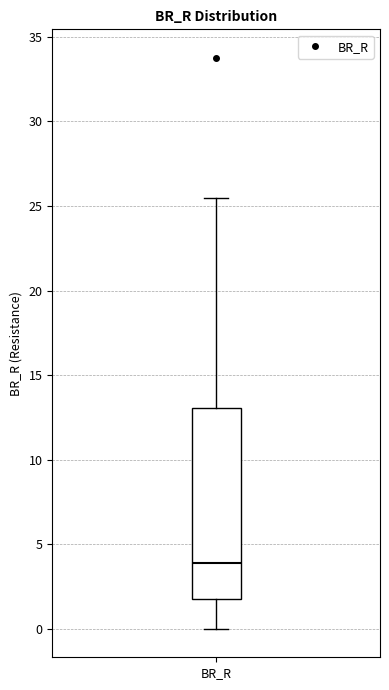

Where does the median line of the box for BR_R sit on the y-axis? The values are not printed on the chart, so give them approximately, as read against the axis.

4.0